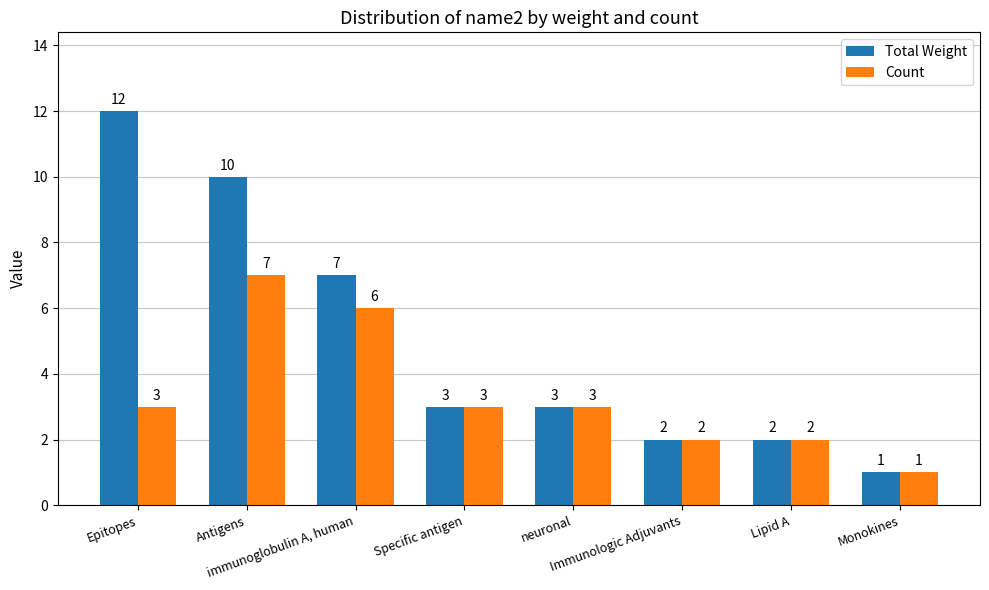

How many values in the Total Weight series are below 3?

3